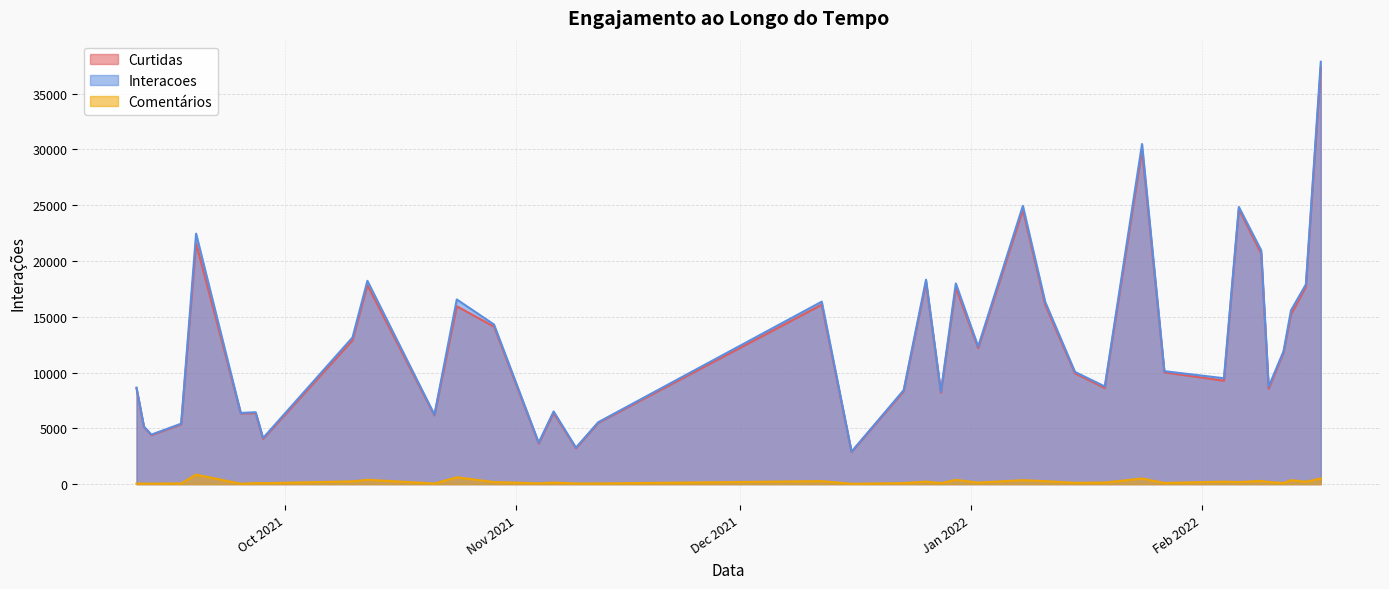

Reading right to left, transcribe all the data shown in this chart.

Curtidas: 2022-02-17=37351	2022-02-15=17687	2022-02-13=15219	2022-02-12=11802	2022-02-10=8556	2022-02-09=20660	2022-02-06=24655	2022-02-04=9270	2022-01-27=10019	2022-01-24=29981	2022-01-19=8612	2022-01-15=9936	2022-01-11=16067	2022-01-08=24585	2022-01-02=12193	2021-12-30=17600	2021-12-28=8191	2021-12-26=18097	2021-12-23=8328	2021-12-16=2881	2021-12-12=16086	2021-11-12=5493	2021-11-09=3213	2021-11-06=6376	2021-11-04=3646	2021-10-29=14121	2021-10-24=15940	2021-10-21=6166	2021-10-12=17831	2021-10-10=12894	2021-09-28=4056	2021-09-27=6355	2021-09-25=6346	2021-09-19=21597	2021-09-17=5359	2021-09-13=4392	2021-09-12=5115	2021-09-11=8595
Interacoes: 2022-02-17=37853	2022-02-15=17900	2022-02-13=15576	2022-02-12=11904	2022-02-10=8744	2022-02-09=20952	2022-02-06=24841	2022-02-04=9492	2022-01-27=10122	2022-01-24=30483	2022-01-19=8754	2022-01-15=10055	2022-01-11=16332	2022-01-08=24939	2022-01-02=12331	2021-12-30=17983	2021-12-28=8285	2021-12-26=18322	2021-12-23=8421	2021-12-16=2910	2021-12-12=16354	2021-11-12=5552	2021-11-09=3273	2021-11-06=6513	2021-11-04=3717	2021-10-29=14305	2021-10-24=16552	2021-10-21=6221	2021-10-12=18222	2021-10-10=13143	2021-09-28=4137	2021-09-27=6444	2021-09-25=6379	2021-09-19=22449	2021-09-17=5421	2021-09-13=4437	2021-09-12=5164	2021-09-11=8648
Comentários: 2022-02-17=502	2022-02-15=213	2022-02-13=357	2022-02-12=102	2022-02-10=188	2022-02-09=292	2022-02-06=186	2022-02-04=222	2022-01-27=103	2022-01-24=502	2022-01-19=142	2022-01-15=119	2022-01-11=265	2022-01-08=354	2022-01-02=138	2021-12-30=383	2021-12-28=94	2021-12-26=225	2021-12-23=93	2021-12-16=29	2021-12-12=268	2021-11-12=59	2021-11-09=60	2021-11-06=137	2021-11-04=71	2021-10-29=184	2021-10-24=612	2021-10-21=55	2021-10-12=391	2021-10-10=249	2021-09-28=81	2021-09-27=89	2021-09-25=33	2021-09-19=852	2021-09-17=62	2021-09-13=45	2021-09-12=49	2021-09-11=53